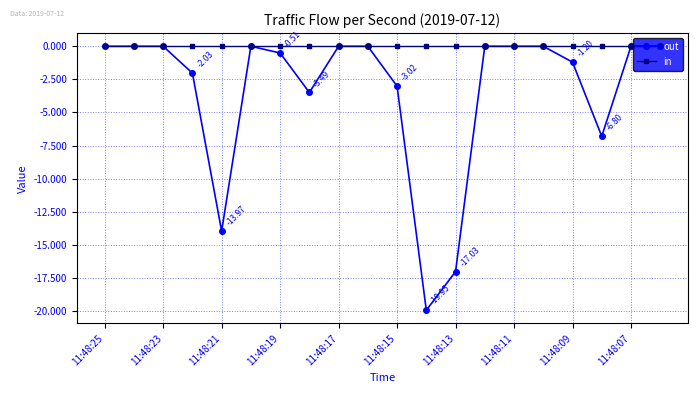

Which series has the largest total across all categories?

in